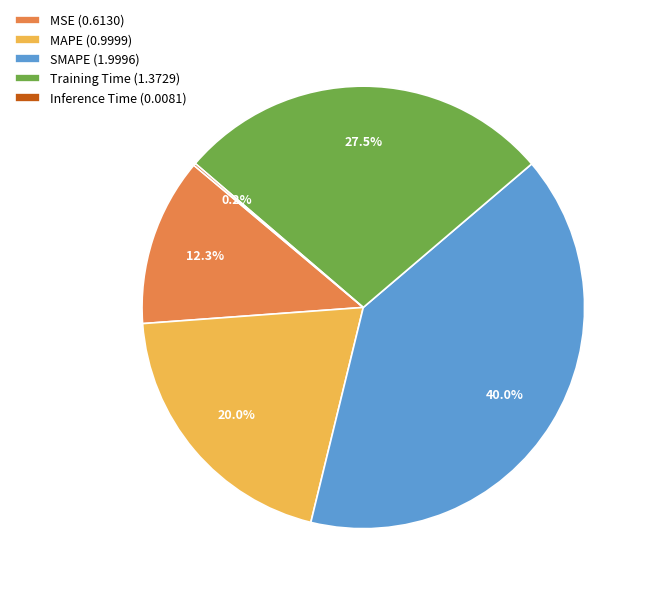

To the nearest percent, what is the combined percentage of Training Time and MAPE?

48%